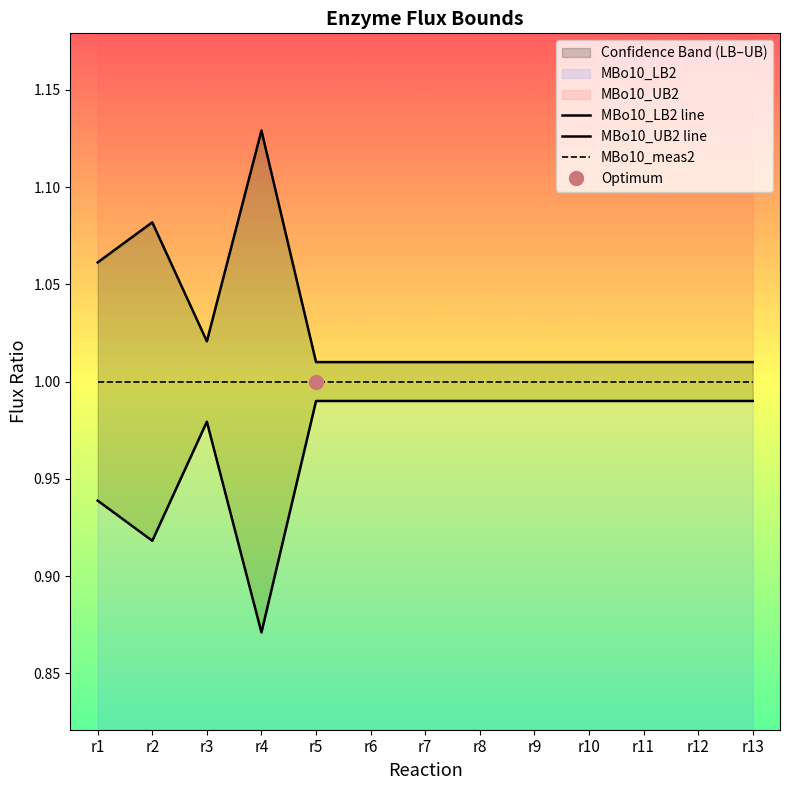

True or false: MBo10_UB2 line and MBo10_meas2 intersect in this chart.

False